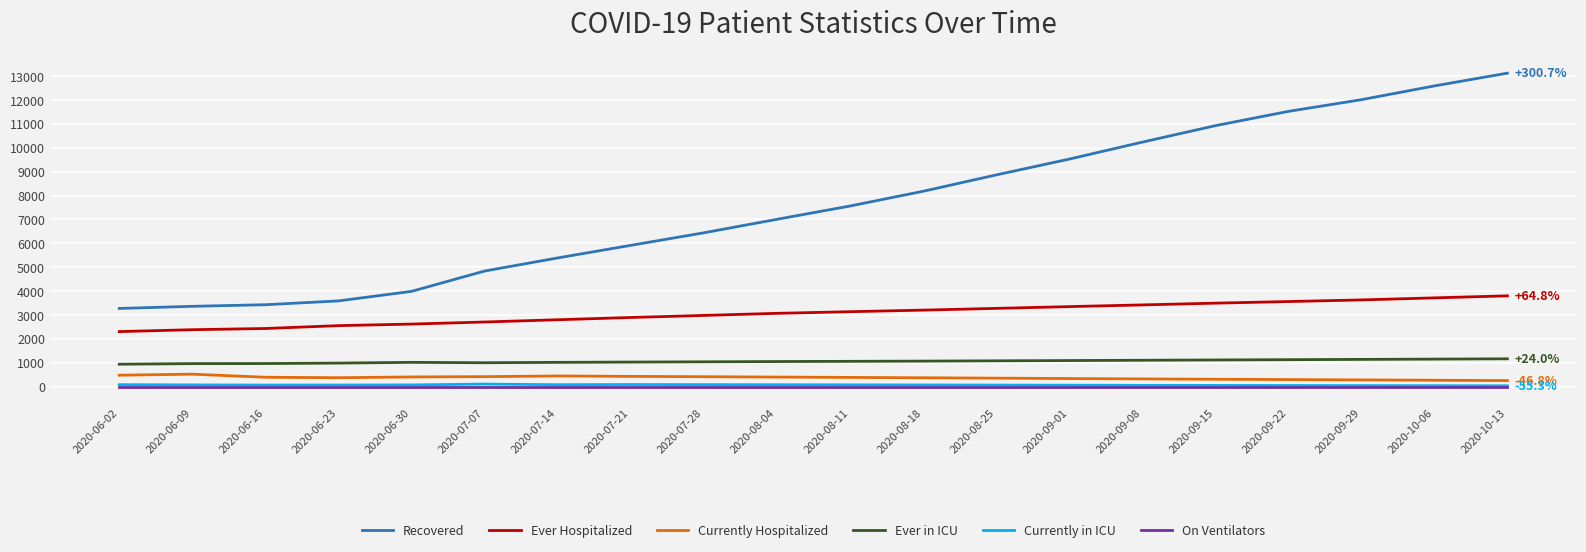

Which series has the largest range (max minus min)?

Recovered